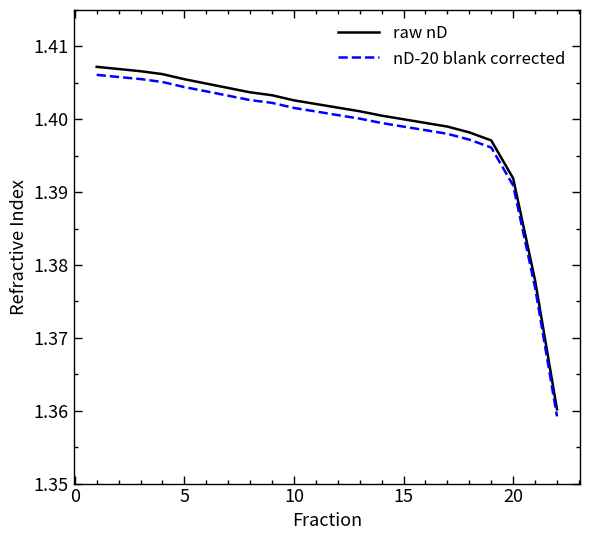

Which series has the widest spread of values?

raw nD